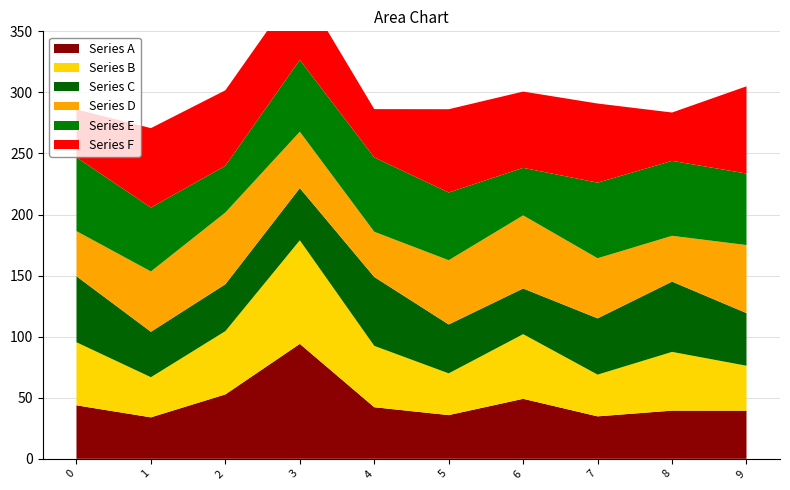

Reading right to left, extract all data points from this chart.

Series A: 39.4	39.4	34.8	49.1	35.8	42.2	94.1	52.7	33.9	43.8
Series B: 36.8	48.1	34.2	52.9	34.2	50.2	84.8	51.8	32.8	51.6
Series C: 43.1	57.6	46.1	37.4	40.1	56.4	42.7	38.4	37.2	54.1
Series D: 55.7	37.5	49.2	59.8	52.6	37.0	46.1	58.7	49.4	36.9
Series E: 58.6	61.4	61.9	38.9	55.4	60.9	58.8	38.2	52.3	60.4
Series F: 71.4	39.6	64.8	62.5	68.2	39.5	61.7	61.8	65.1	39.2